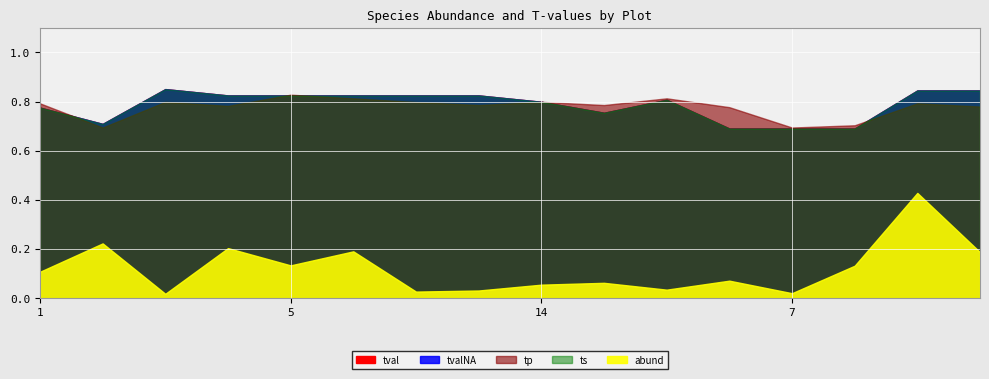

Where is the first local maximum for ts?

14